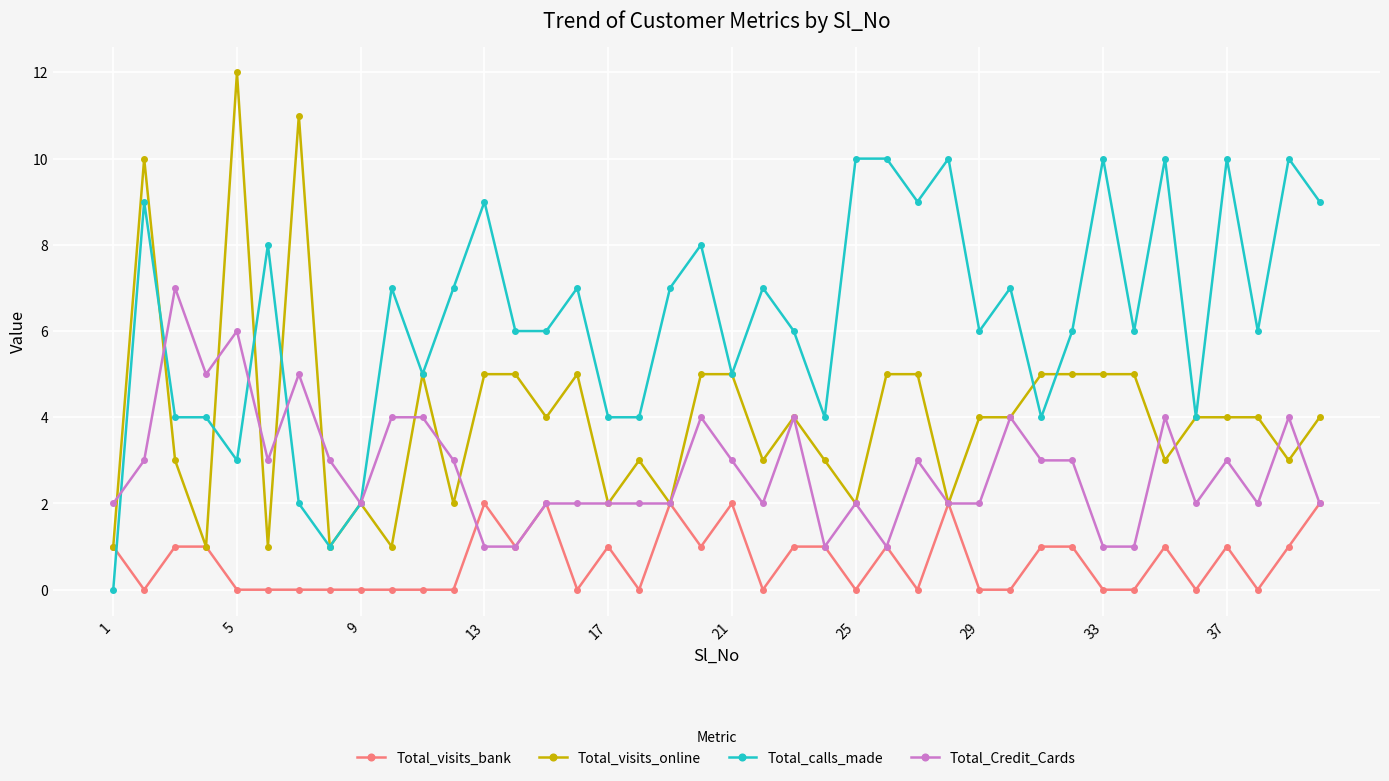

Rank the series by their average value, from lowest to highest.

Total_visits_bank, Total_Credit_Cards, Total_visits_online, Total_calls_made